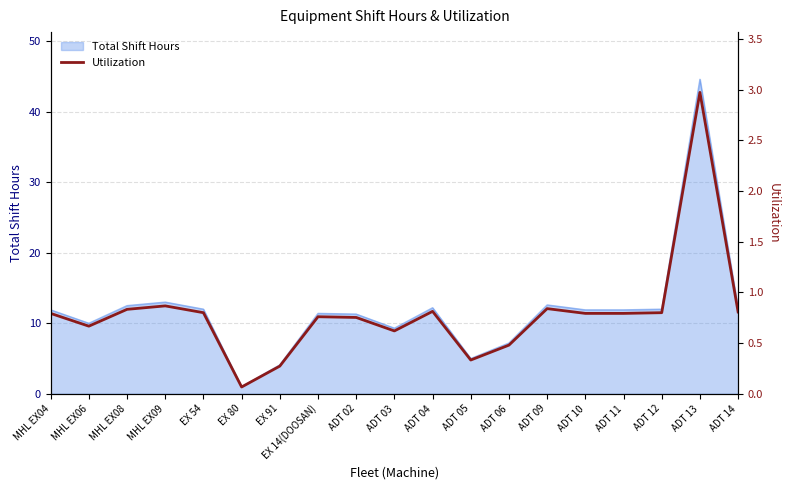

What is the label of the 16th point from the left?

ADT 11